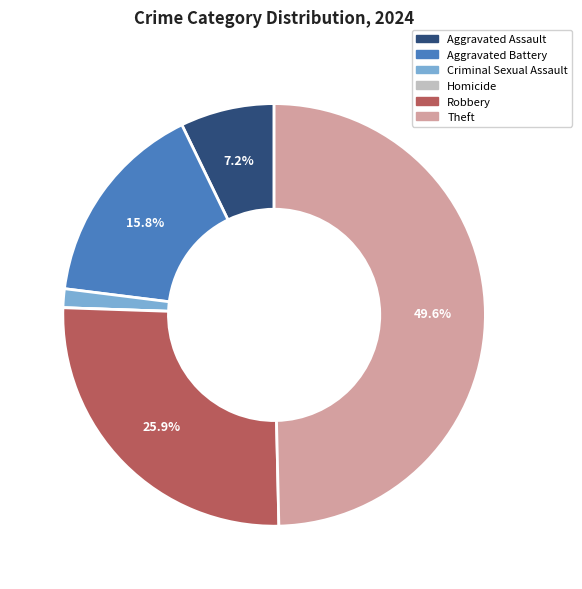

To the nearest percent, what is the combined percentage of Aggravated Battery and Robbery?

42%